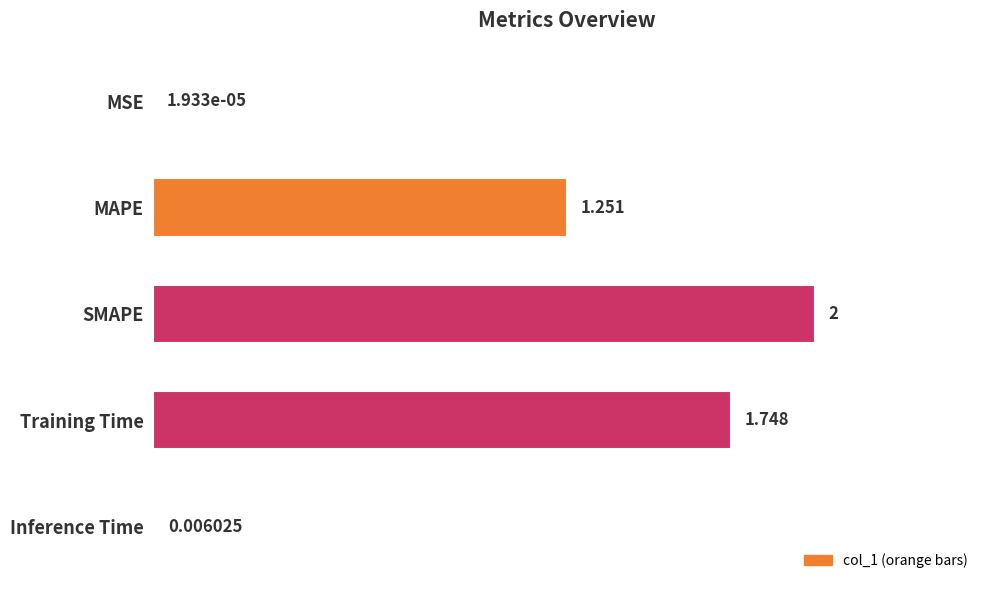

Between Inference Time and Training Time, which is larger?

Training Time